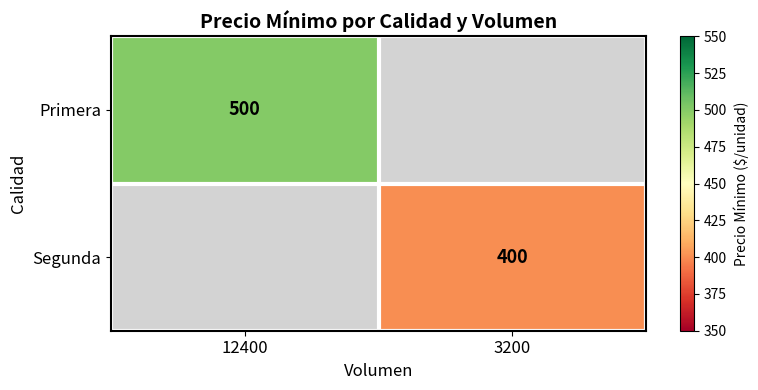

The value of Primera at 12400 is 744. True or false?

False